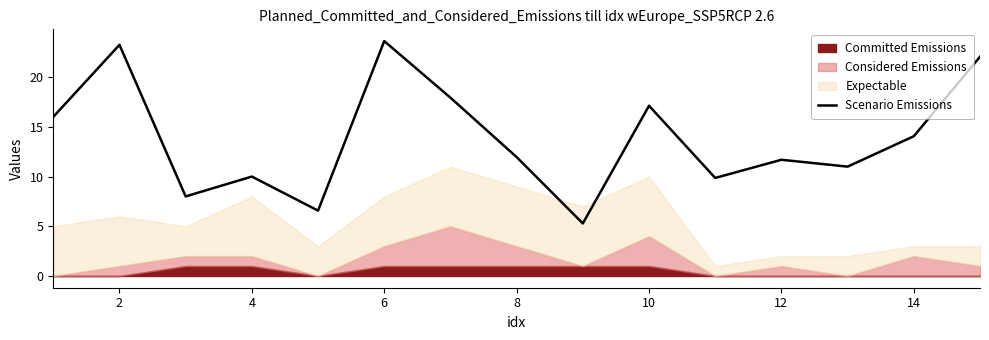

The value of Scenario Emissions at 8 is 21.4. True or false?

False